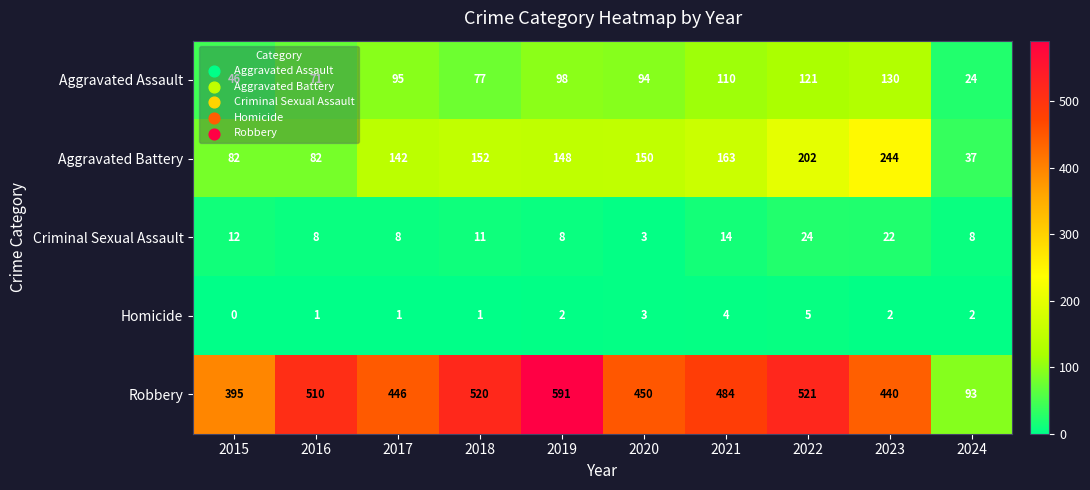

Which series has the largest range (max minus min)?

Robbery